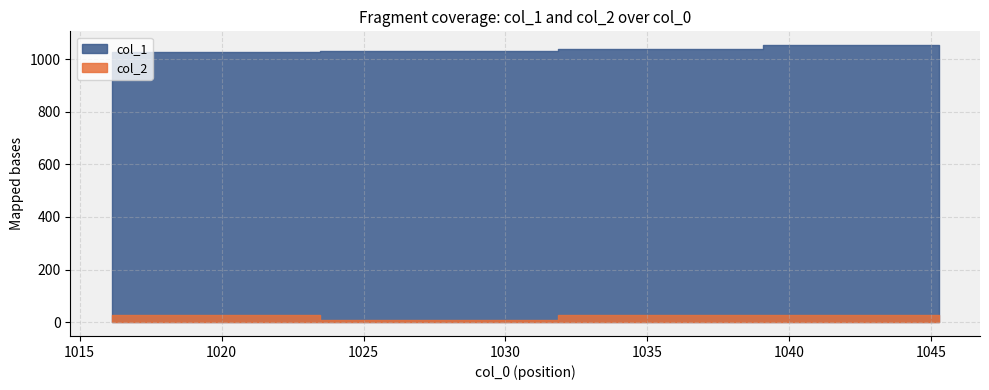

Which series has the largest total across all categories?

col_1